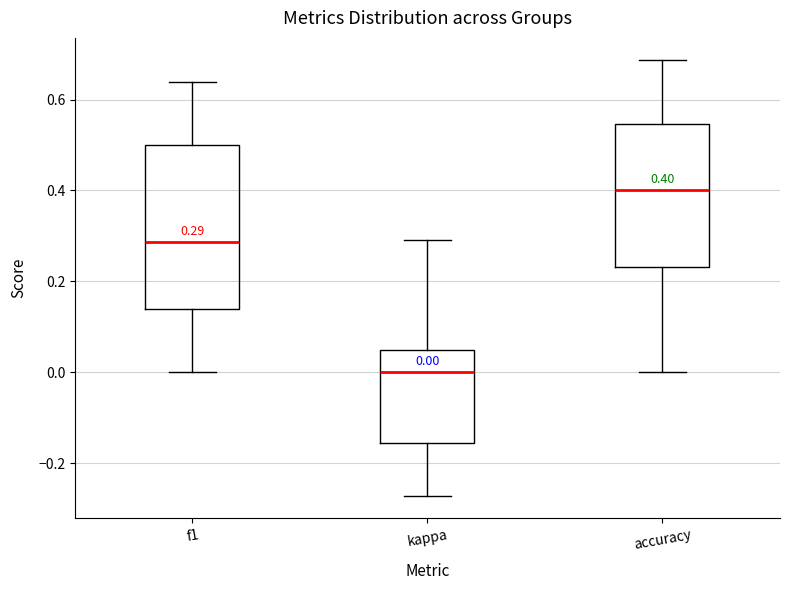

Which box has the highest median line?

accuracy